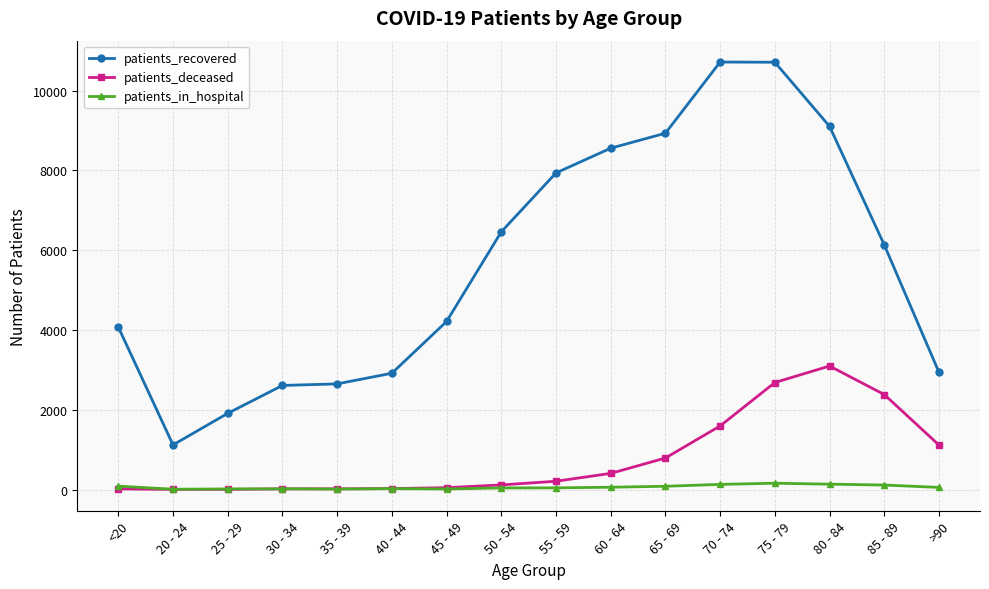

How many data points in patients_deceased are less than 207?

8